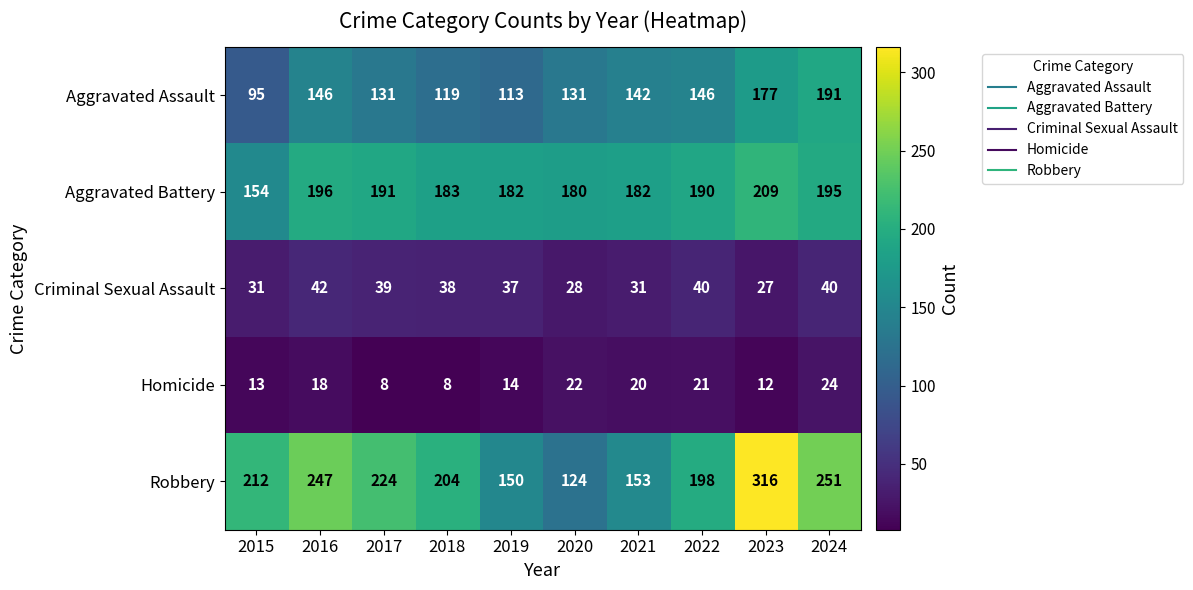

What is the minimum value for Robbery?

124